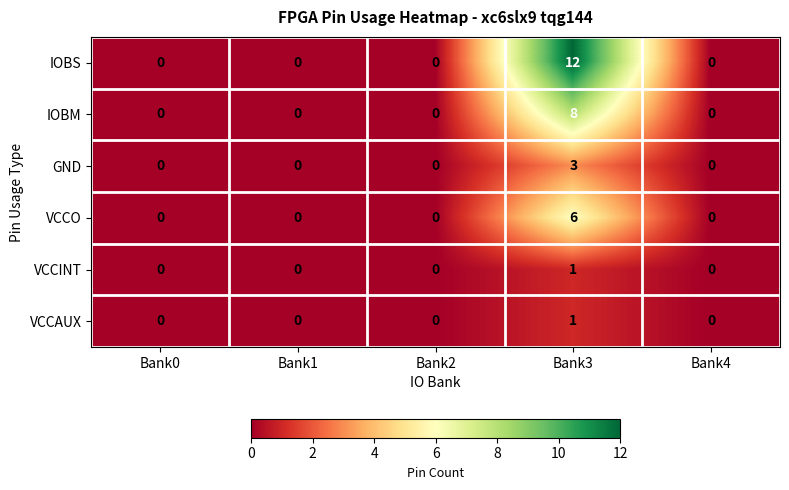

Is the value of VCCO at Bank3 greater than the value of VCCINT at Bank1?

Yes